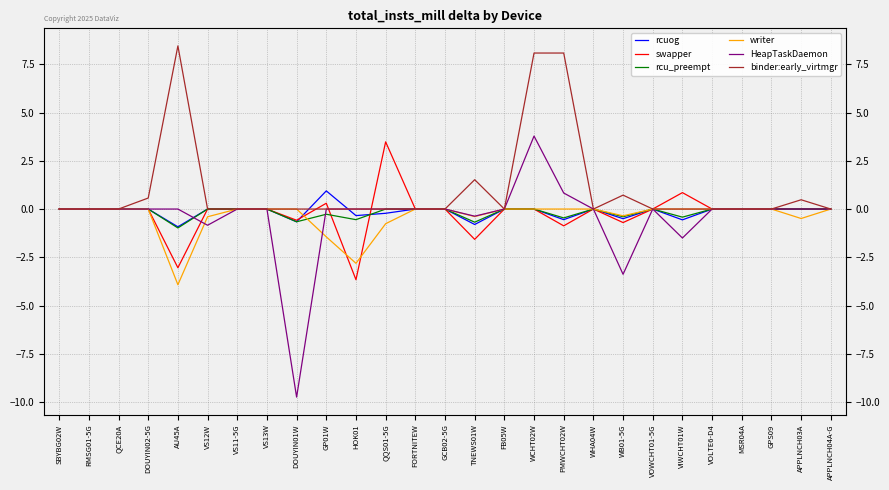

At which category does the chart reach its minimum across all series?

DOUYIN01W